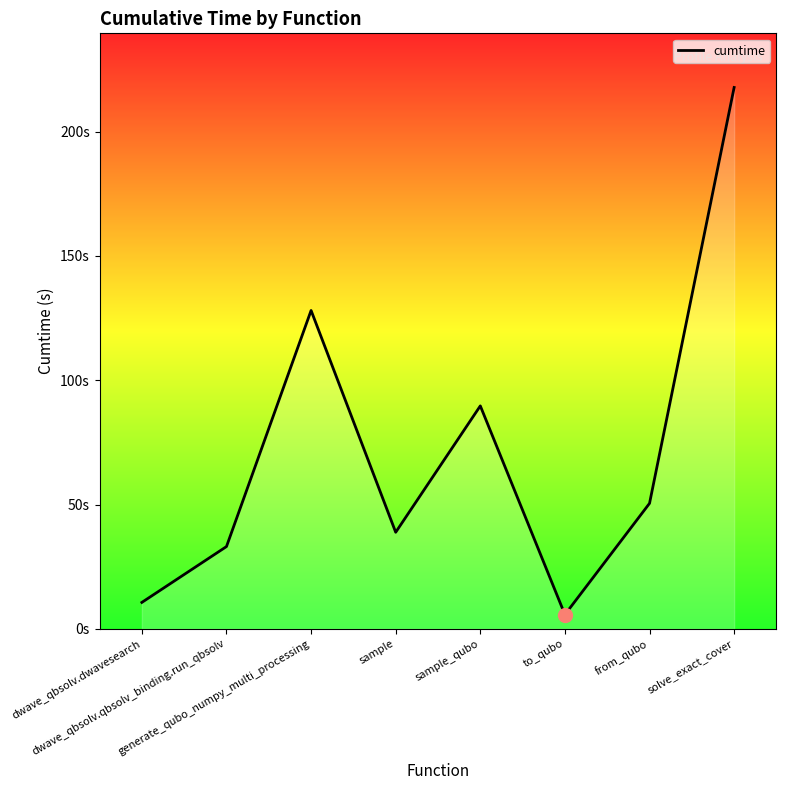

What is the value of the 1st point from the left?

10.6